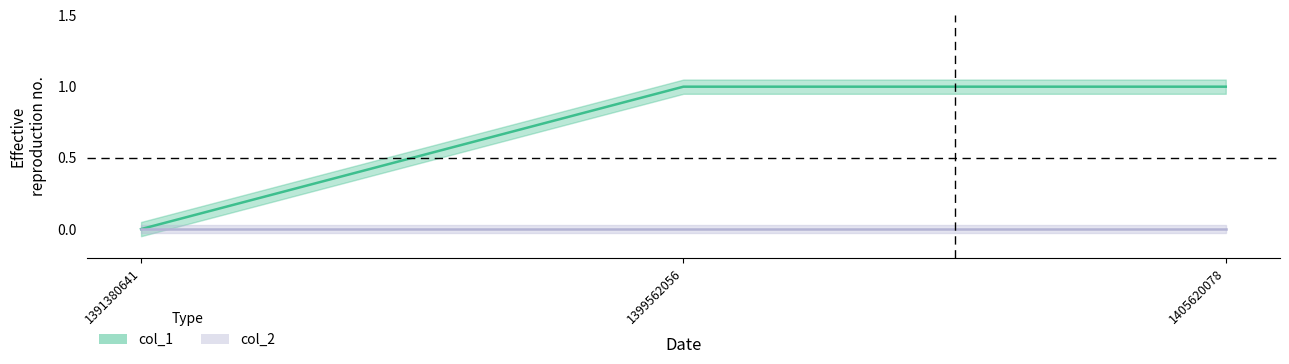

Reading right to left, transcribe all the data shown in this chart.

1	1	0